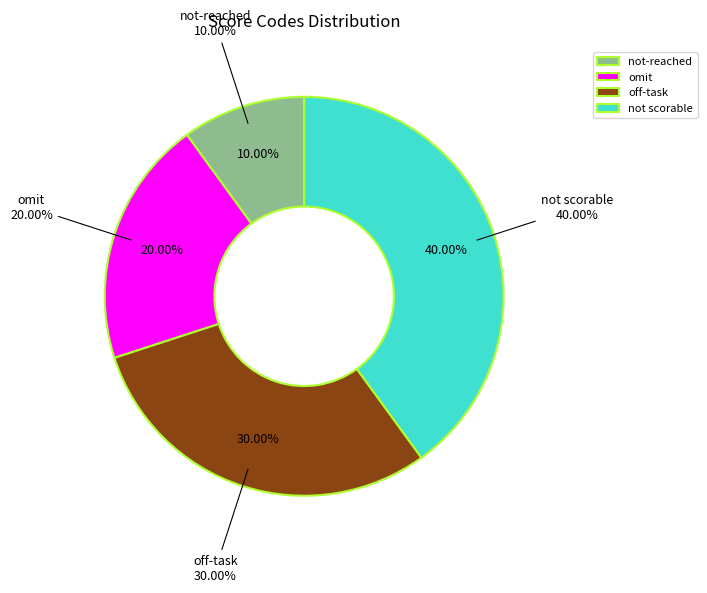

Is it true that off-task is 30% of the pie?

True